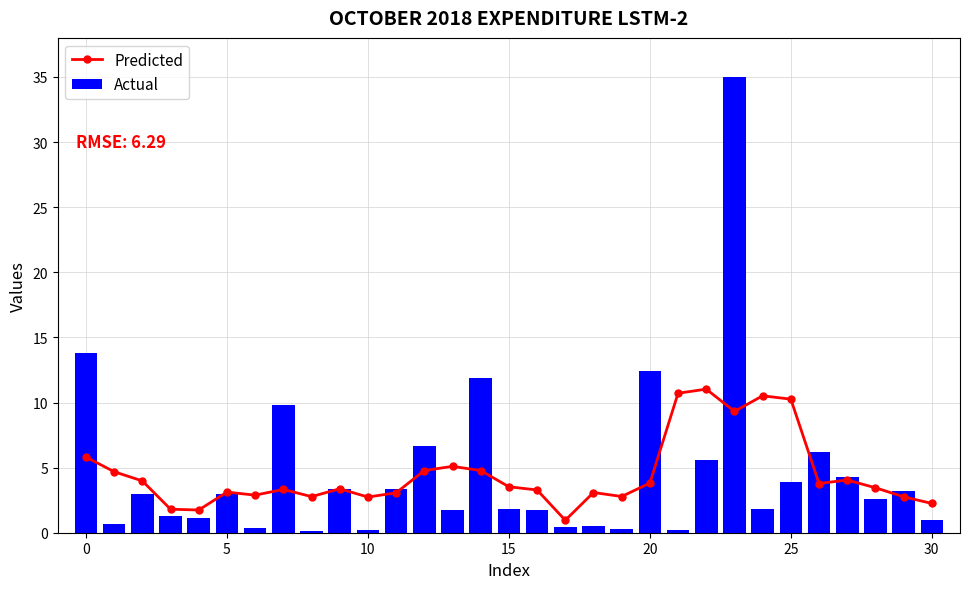

Reading left to right, list all the values displayed in this chart.

Predicted: 5.8	4.7	4.0	1.8	1.7	3.1	2.9	3.3	2.8	3.4	2.7	3.1	4.8	5.1	4.8	3.5	3.3	1.0	3.1	2.8	3.8	10.7	11.0	9.3	10.5	10.3	3.8	4.0	3.5	2.8	2.2
Actual: 13.8	0.7	2.9	1.3	1.2	3.0	0.4	9.8	0.1	3.4	0.2	3.4	6.7	1.7	11.9	1.8	1.8	0.4	0.5	0.3	12.5	0.2	5.6	35.0	1.9	3.9	6.2	4.3	2.6	3.2	0.9